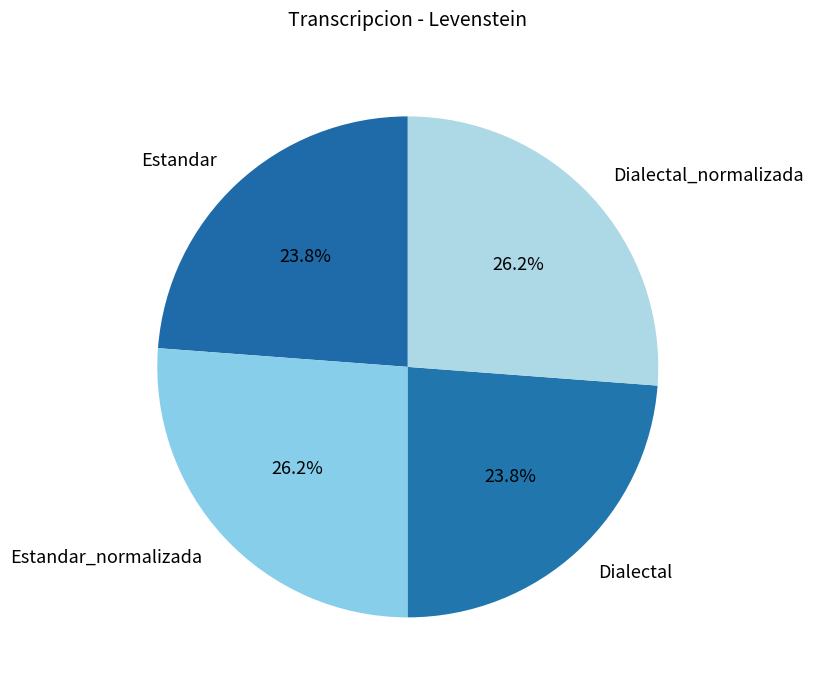

What is the ratio of the value at Dialectal to the value at Estandar_normalizada?

0.9